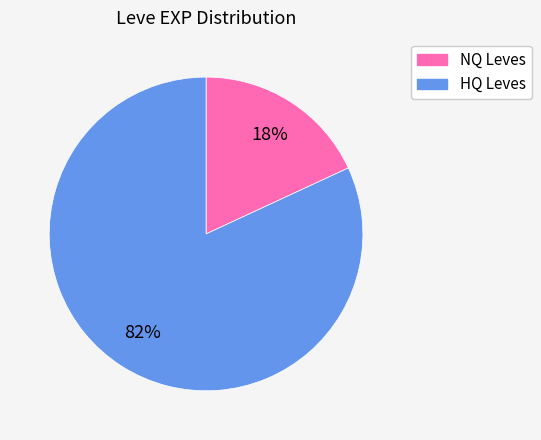

To the nearest percent, what is the difference between the largest and smallest slice percentages?

64%